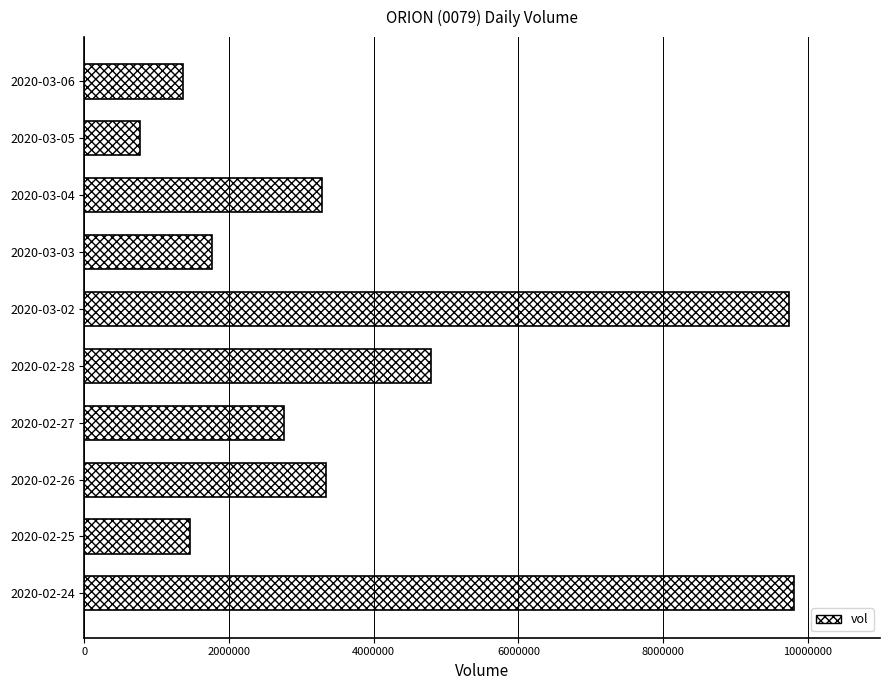

The value at 2020-02-27 is 1544711. True or false?

False